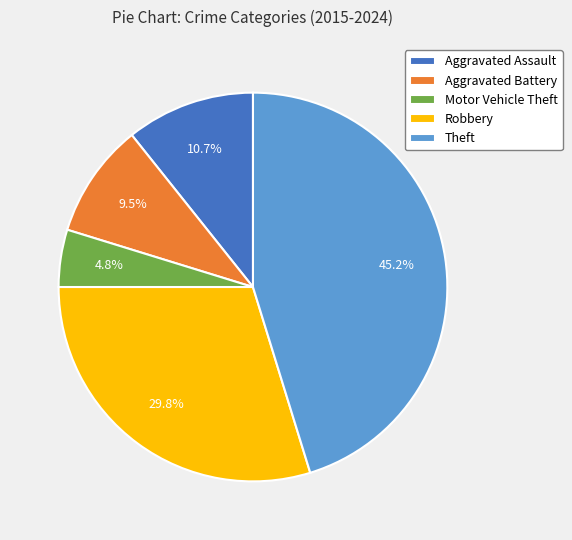

Does Motor Vehicle Theft represent more than half of the total?

No